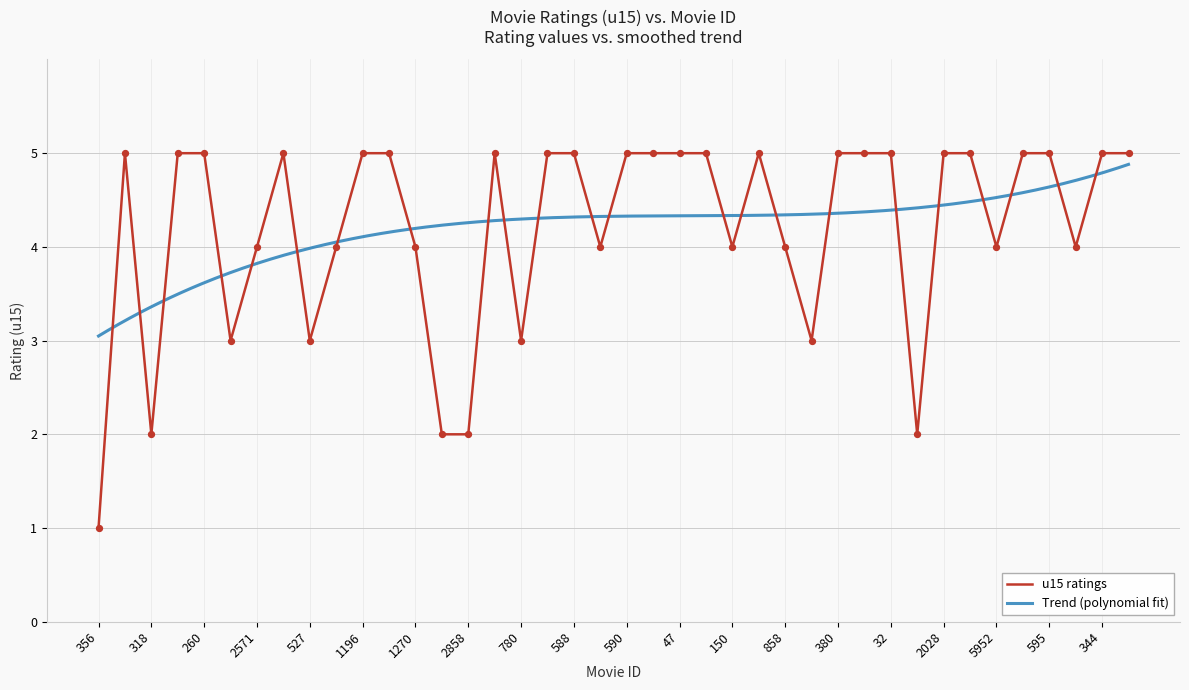

What is the ratio of the value at 590 to the value at 589?

1.2